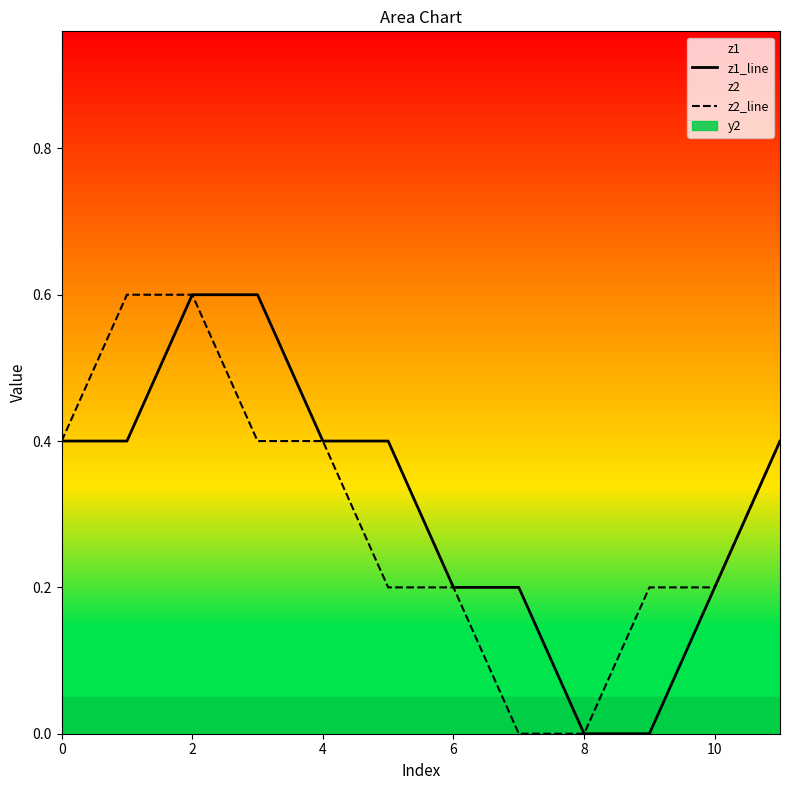

What is the highest value of the z2_line series?

0.6